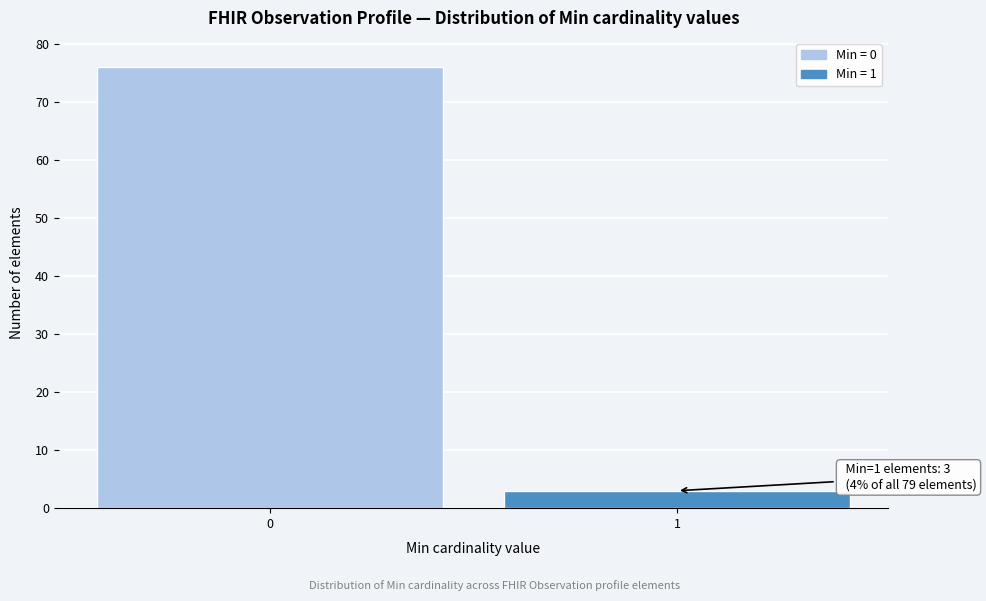

Reading left to right, list all the values displayed in this chart.

76	3